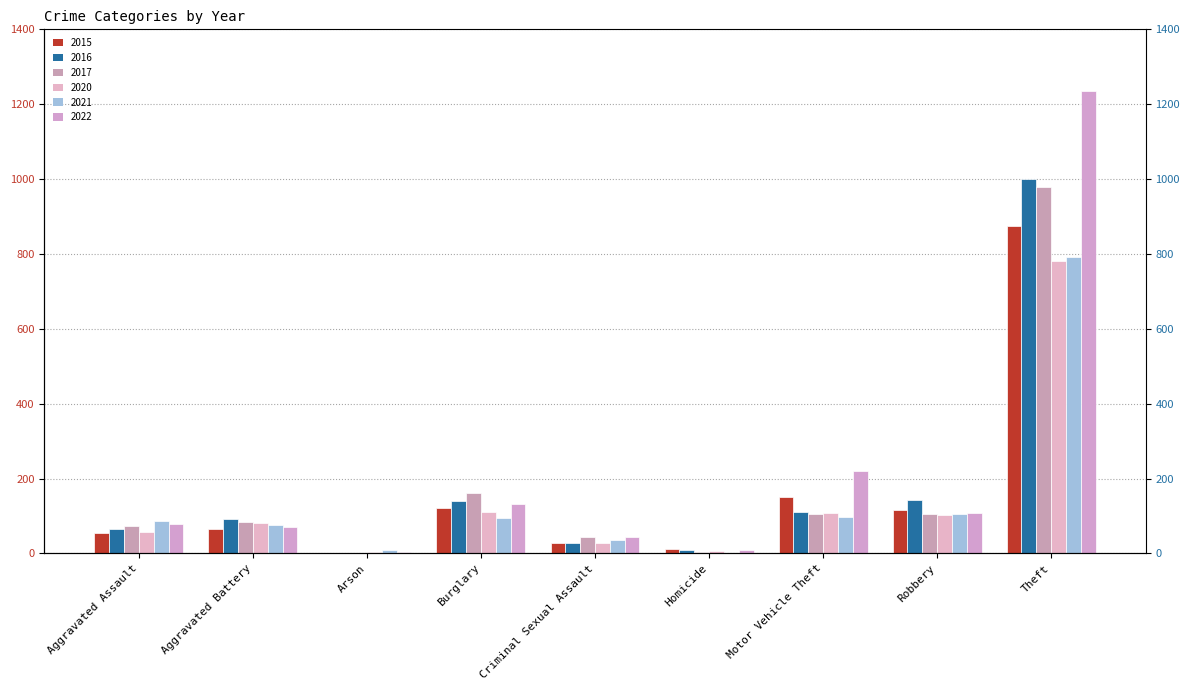

Between Aggravated Assault and Homicide, which series saw the biggest shift?

2021